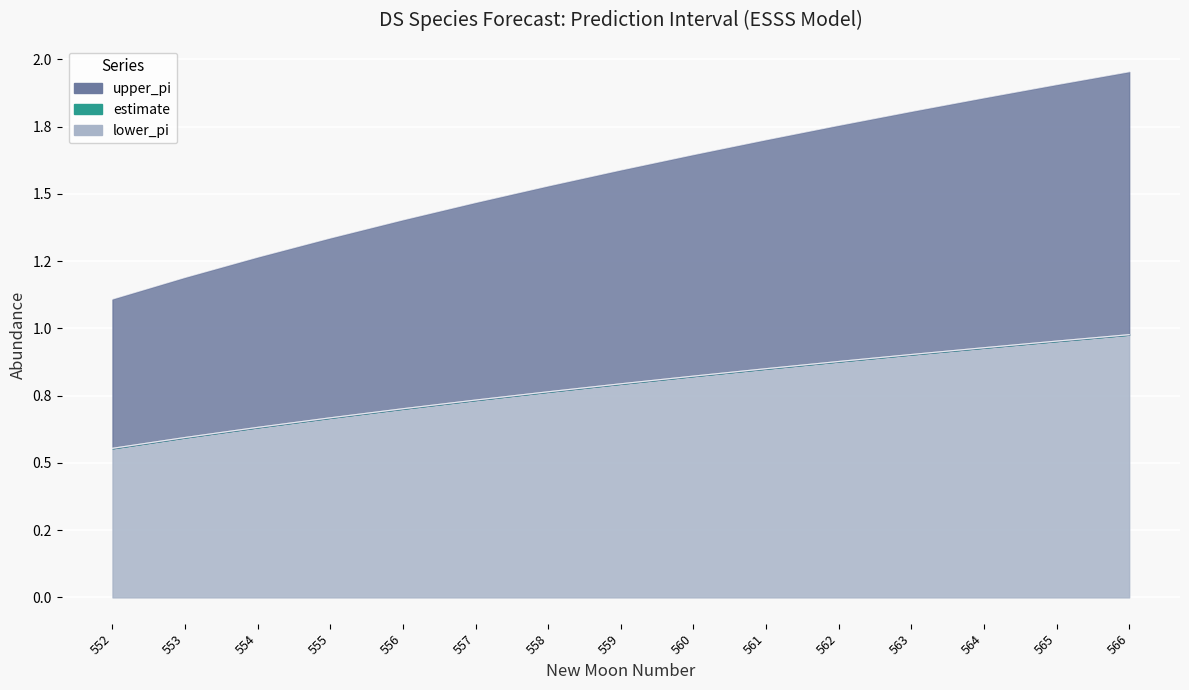

What is the difference between the second highest and minimum values in the upper_pi series?

0.4